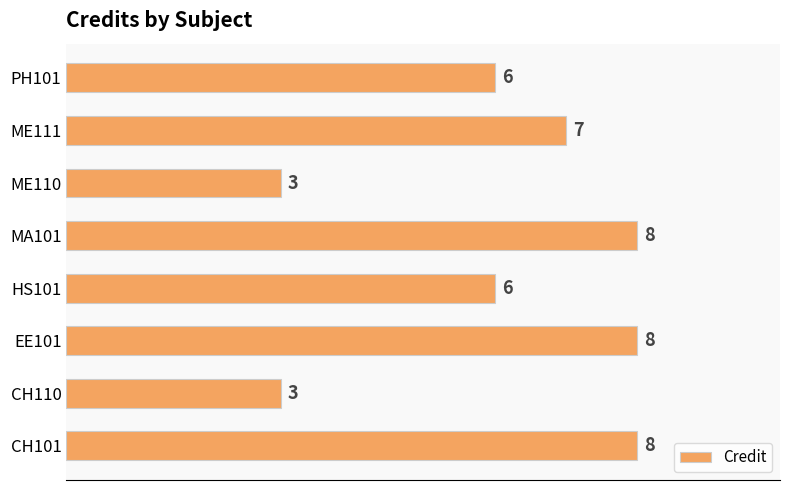

What is the smallest value displayed?

3